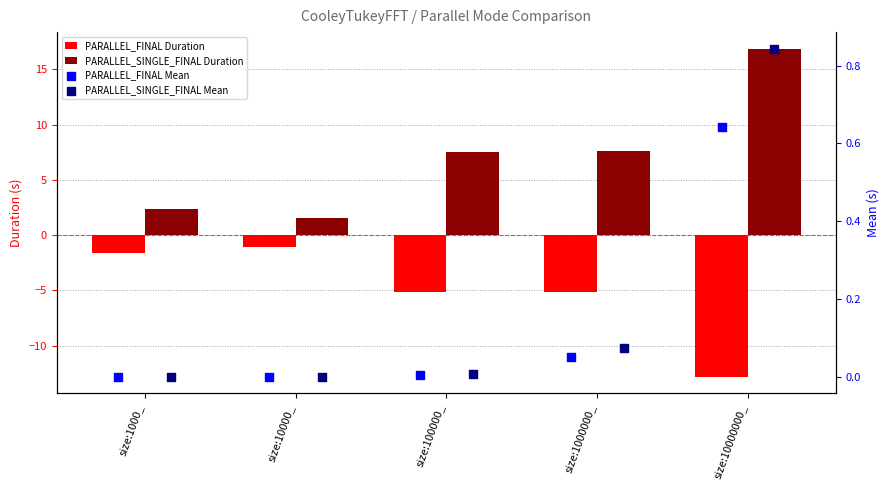

What are all the series names shown in the legend?

PARALLEL_FINAL Duration, PARALLEL_SINGLE_FINAL Duration, PARALLEL_FINAL Mean, PARALLEL_SINGLE_FINAL Mean